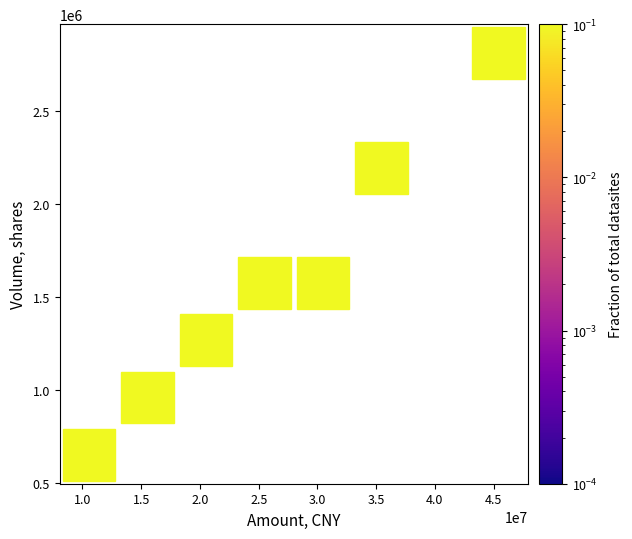

What Y value in the scatter plot is closest to 1623402?

1572740